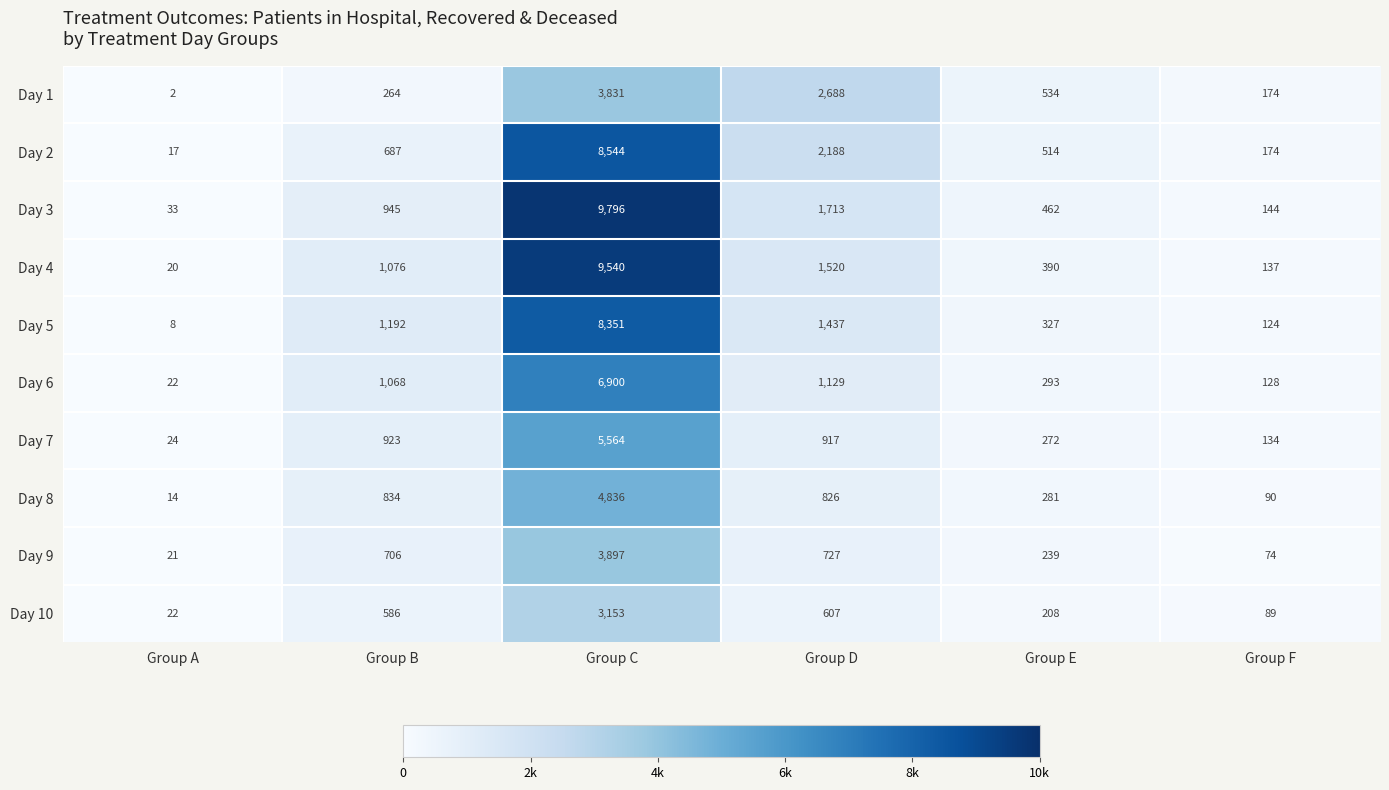

What is the difference between the highest and lowest values at Group B?

928